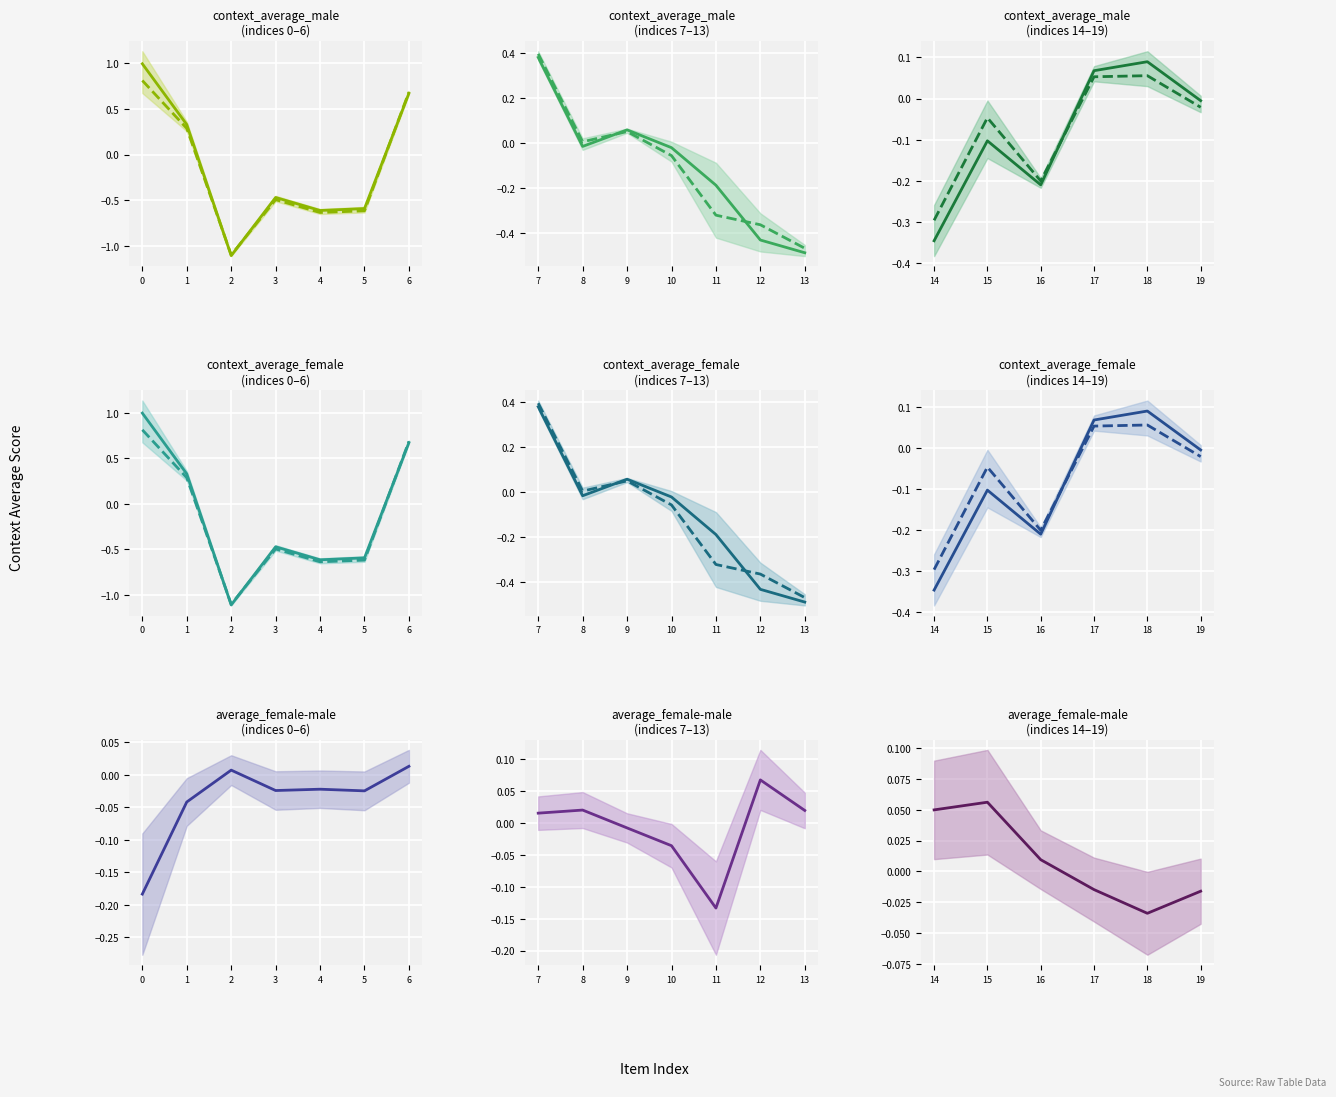

Between 15 and 18, which series saw the biggest shift?

context_average_male